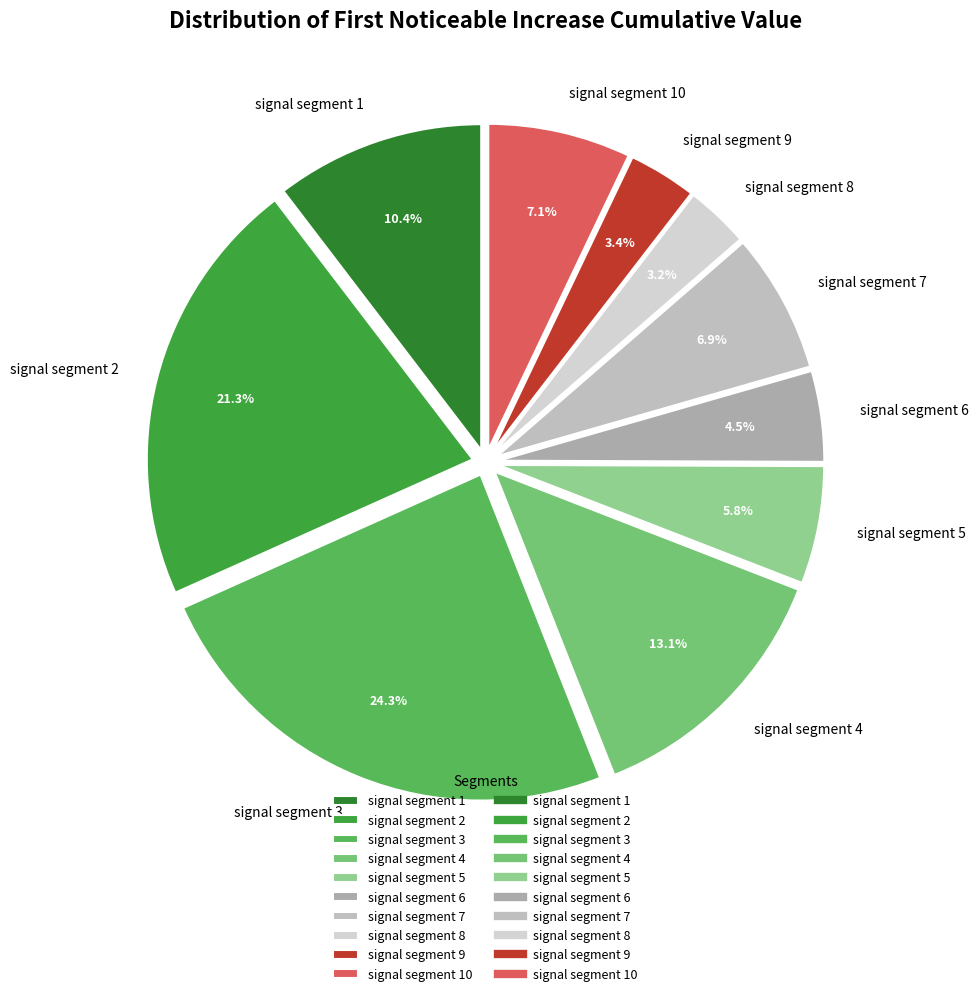

Which has a higher value, signal segment 9 or signal segment 1?

signal segment 1